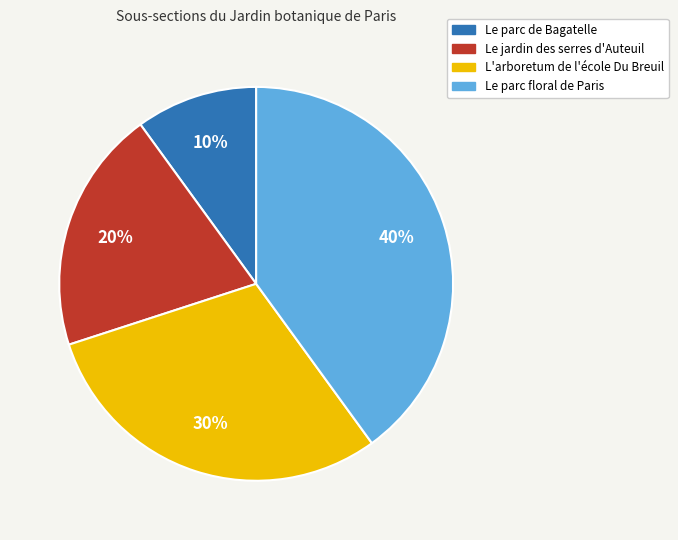

Is the sum of Le jardin des serres d'Auteuil and Le parc de Bagatelle greater than half?

No